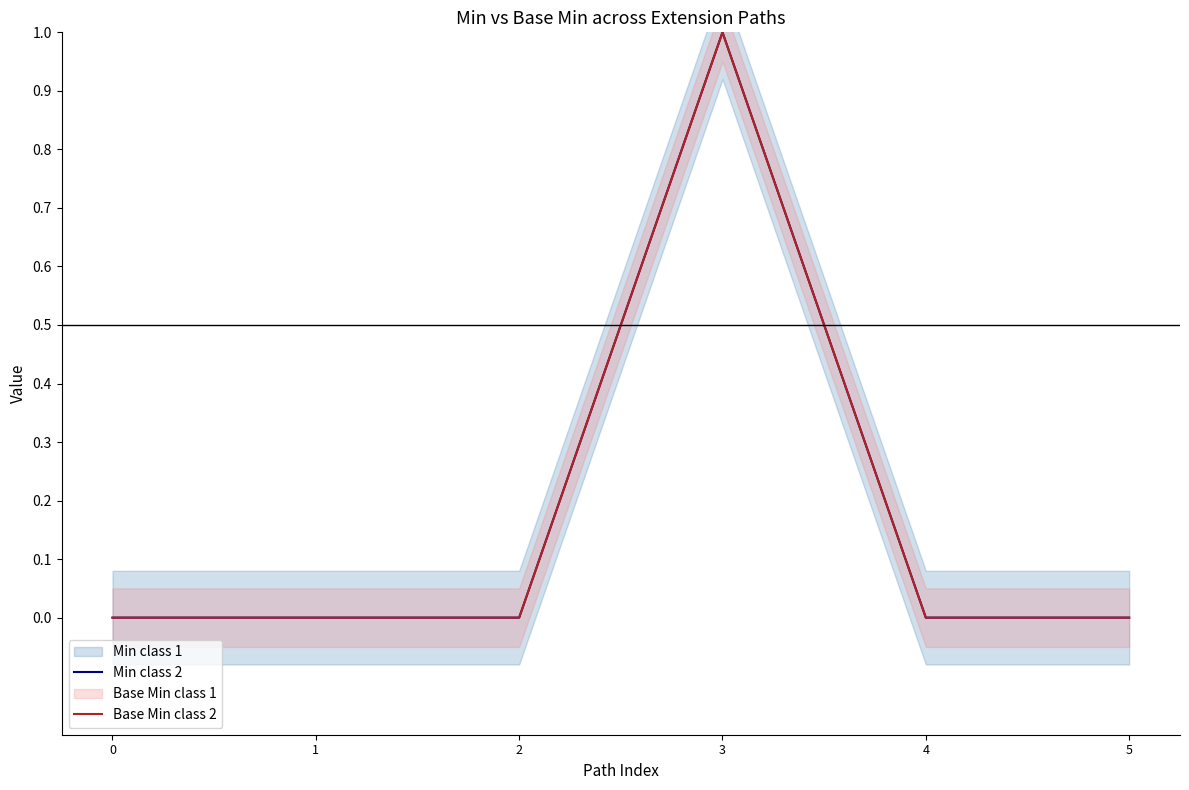

Which series has the largest total across all categories?

Min class 2